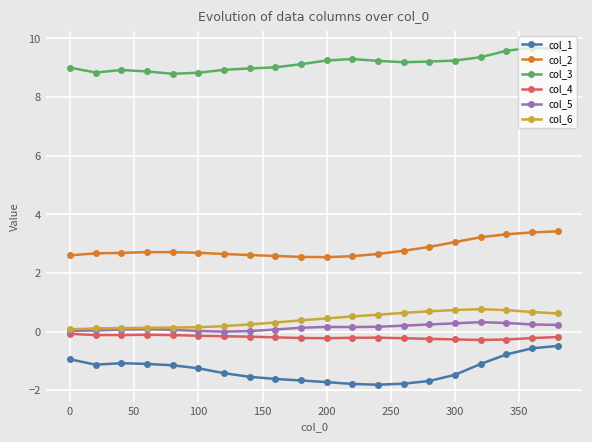

True or false: col_3 and col_1 intersect in this chart.

False